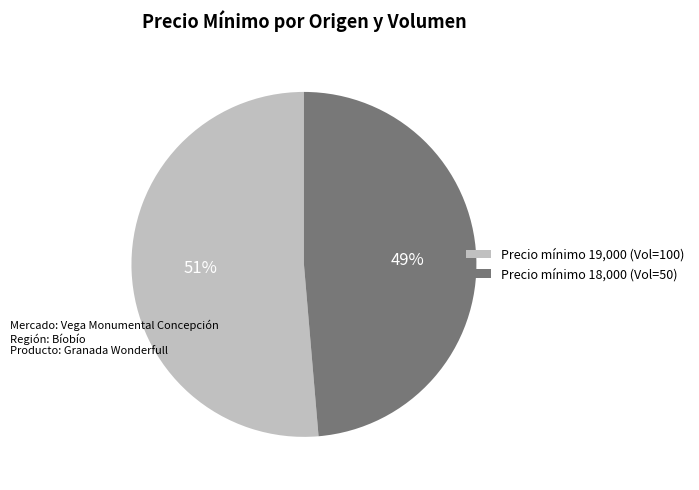

To the nearest percent, what percentage of the pie is Precio mínimo 18,000 (Vol=50)?

49%